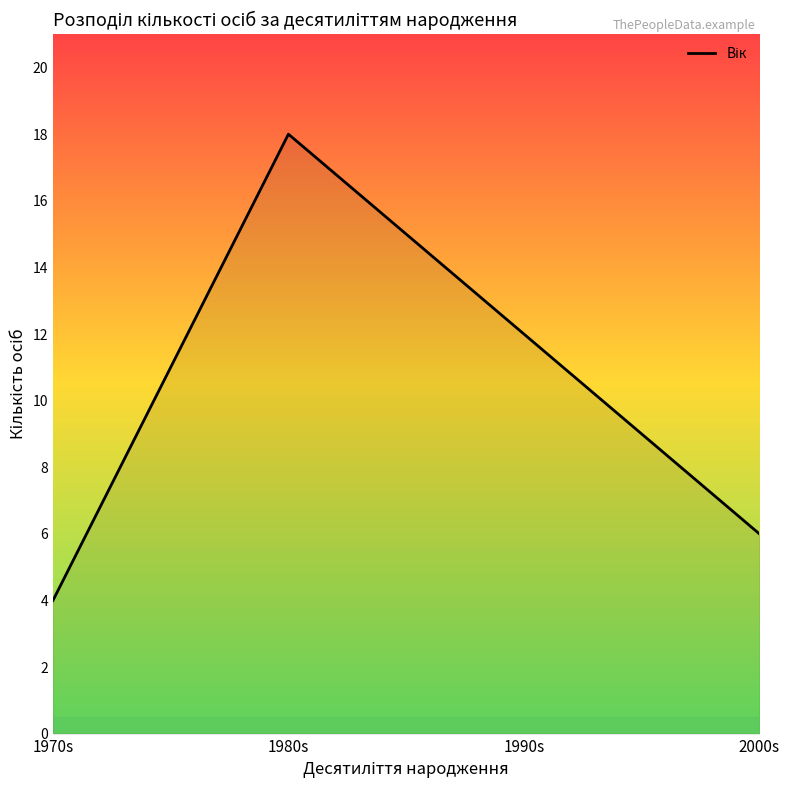

Reading left to right, transcribe all the data shown in this chart.

1970s=4	1980s=18	1990s=12	2000s=6